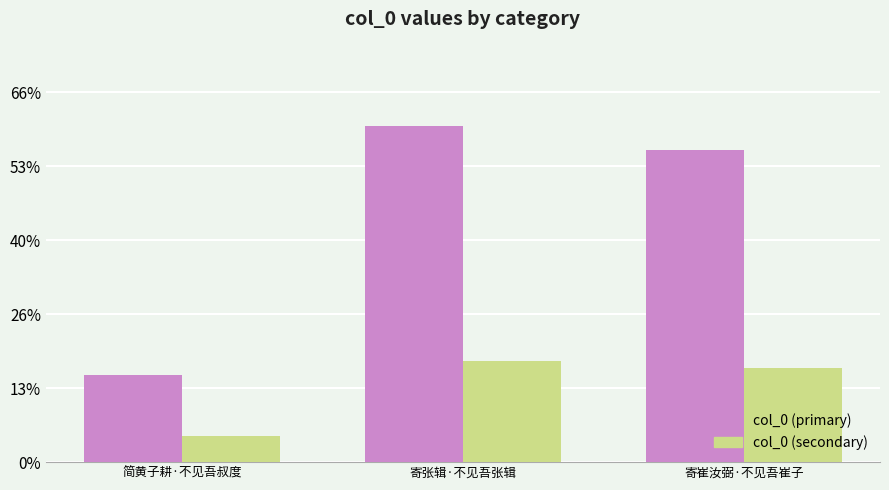

Which series has the largest total across all categories?

col_0 (primary)